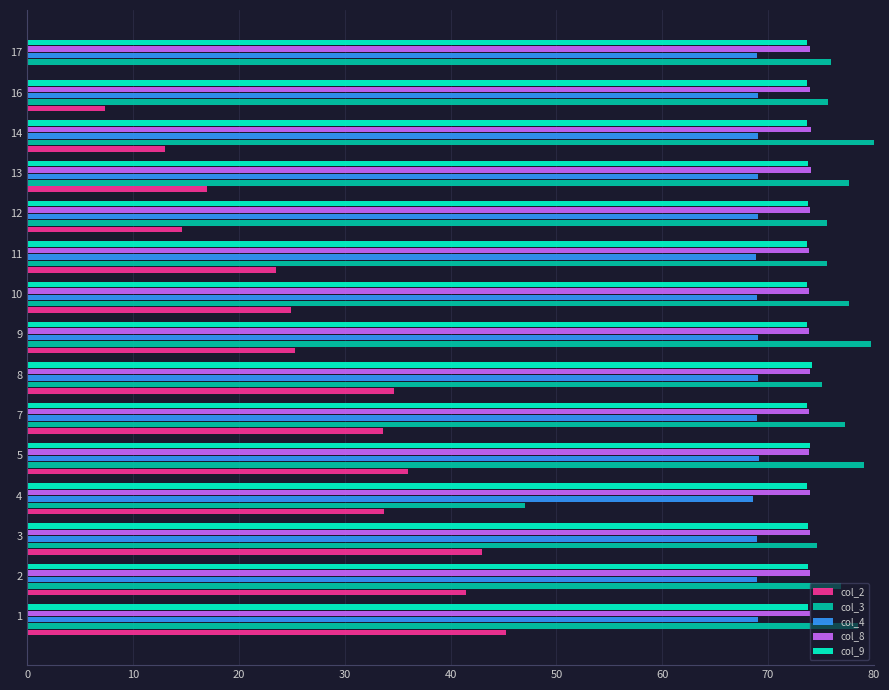

Is it true that col_9 equals 23.8 at 16?

False